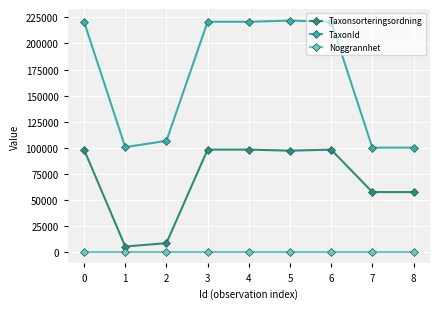

Does the chart have visible grid lines?

Yes